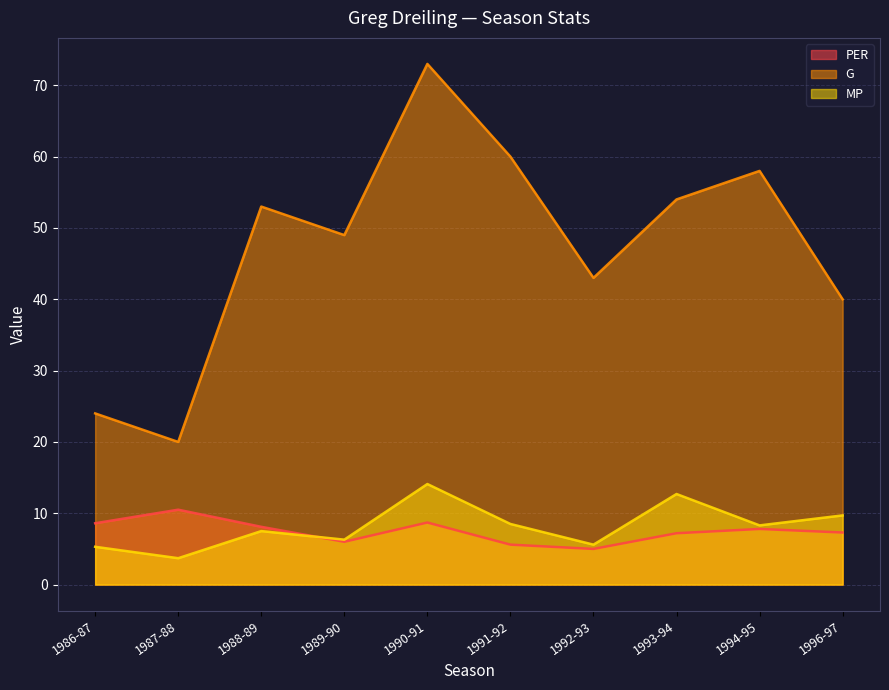

At which label does G first exceed 53?

1990-91